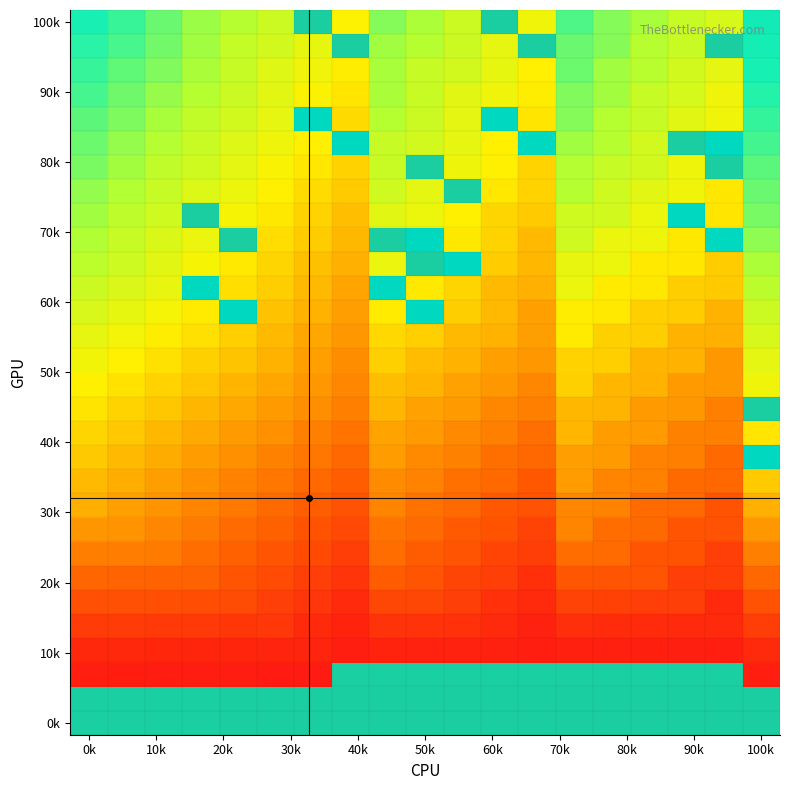

At how many categories does at least one series exceed 0?

19